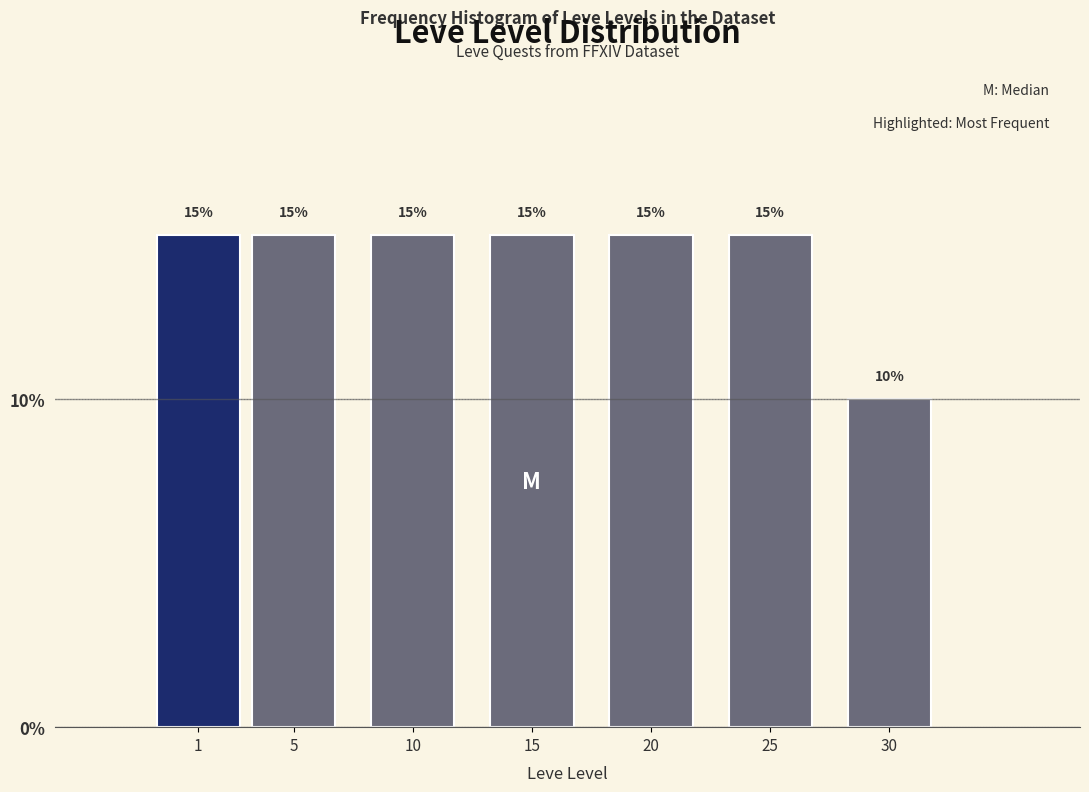

Reading right to left, extract all data points from this chart.

10	15	15	15	15	15	15